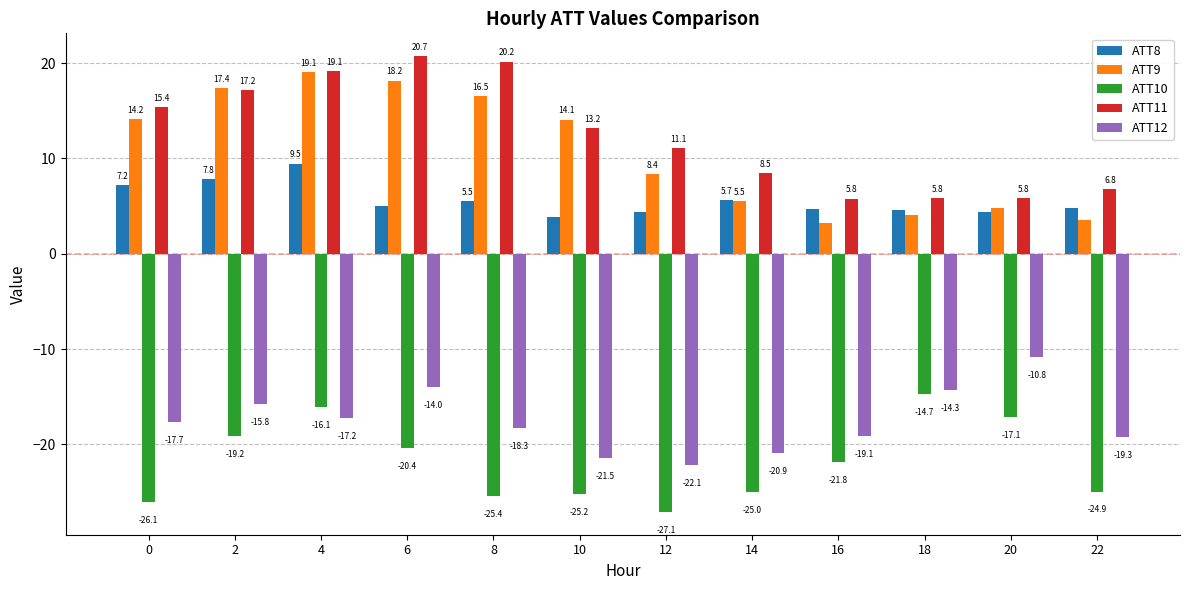

Which category has the highest value in the ATT8 series?

4